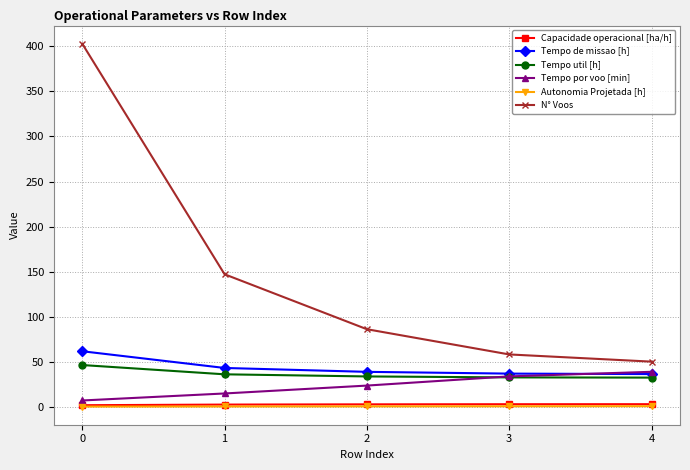

True or false: Tempo por voo [min] has more than 2 interior local peaks.

False